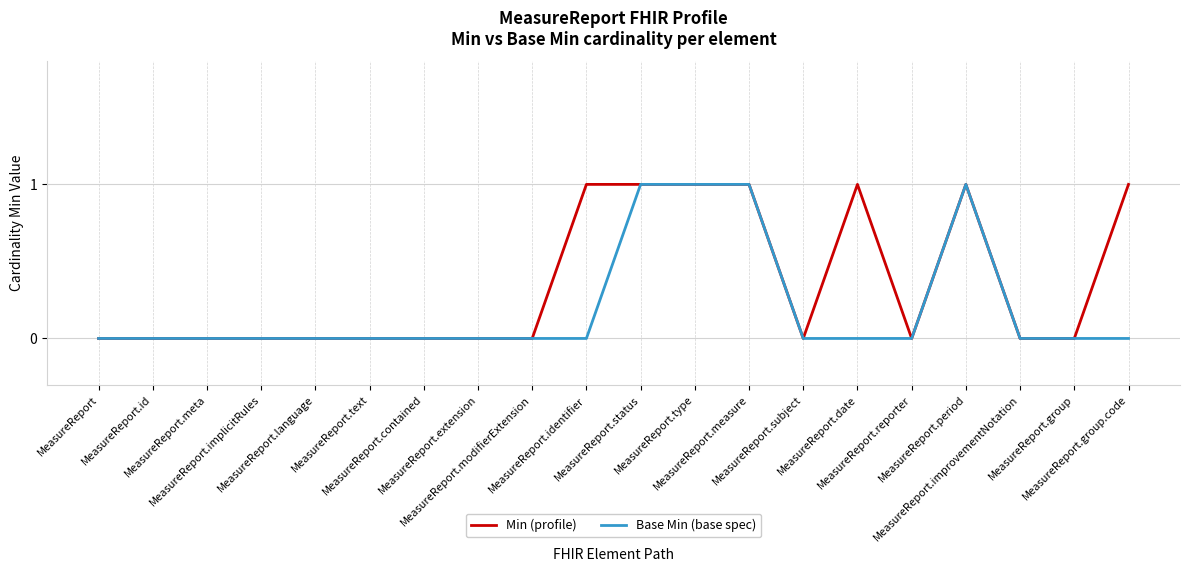

Which series has the largest total across all categories?

Min (profile)